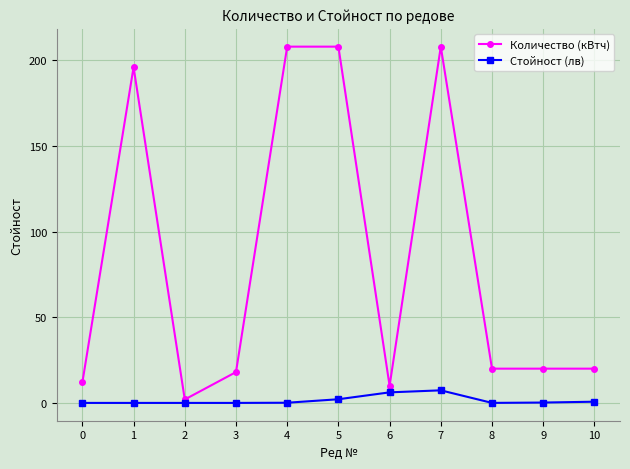

What is the total value across all series at 6?

16.2